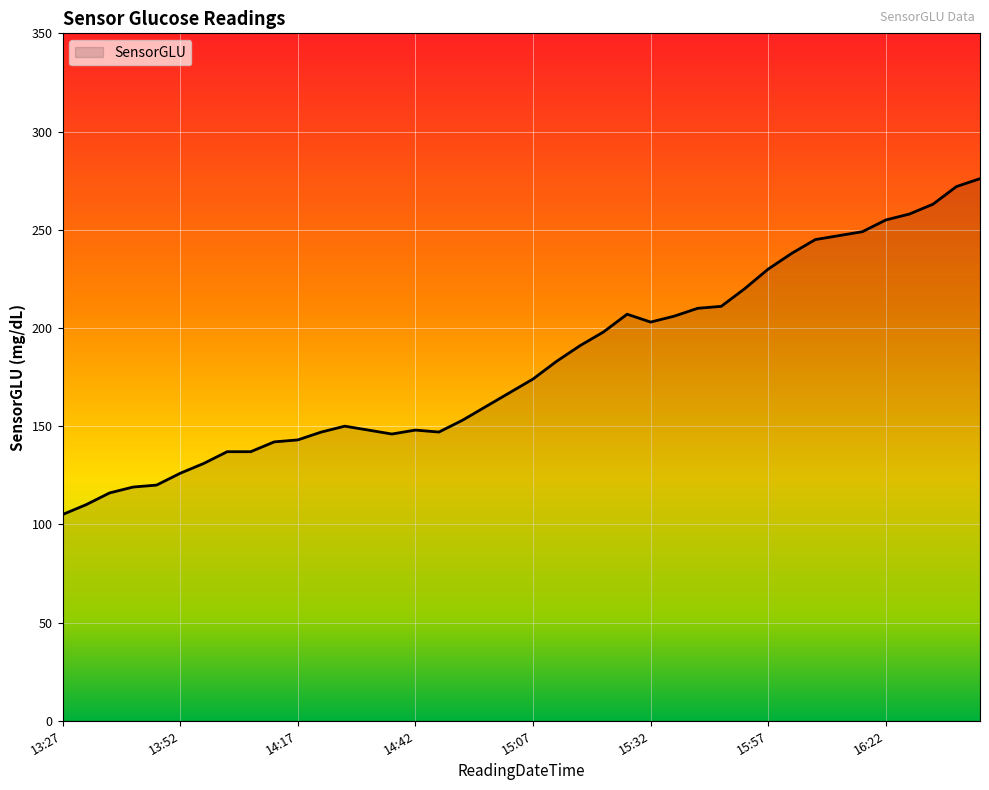

How many lines are shown in the chart?

1